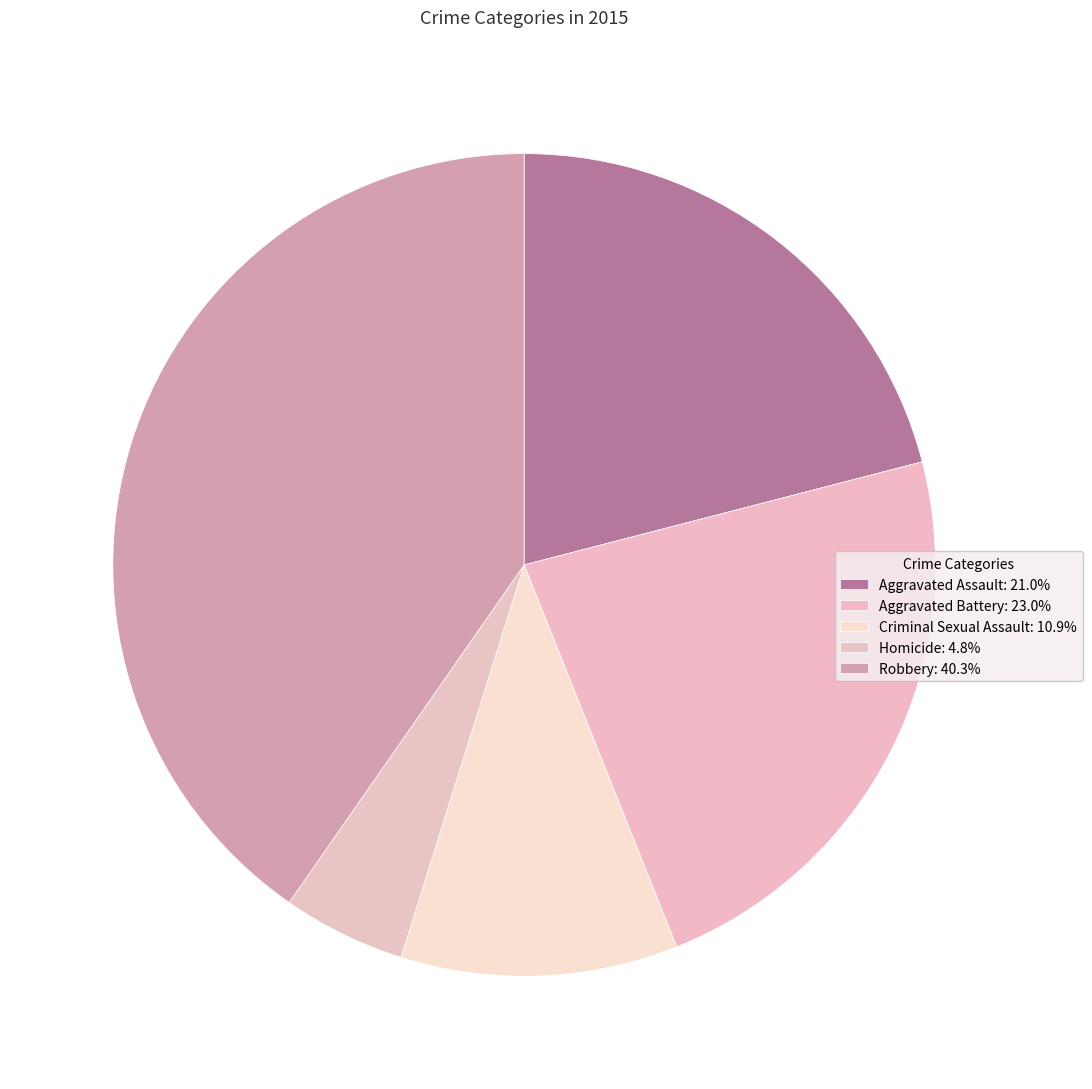

How many slices are in this pie chart?

5